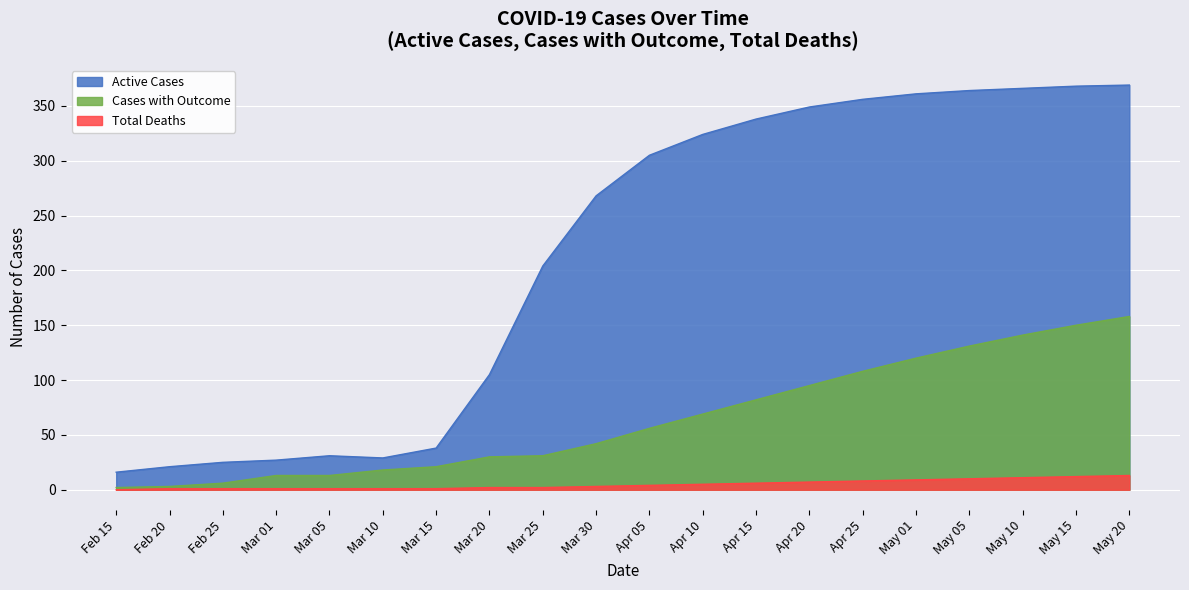

List the series in order of their peak value, lowest first.

Total Deaths, Cases with Outcome, Active Cases